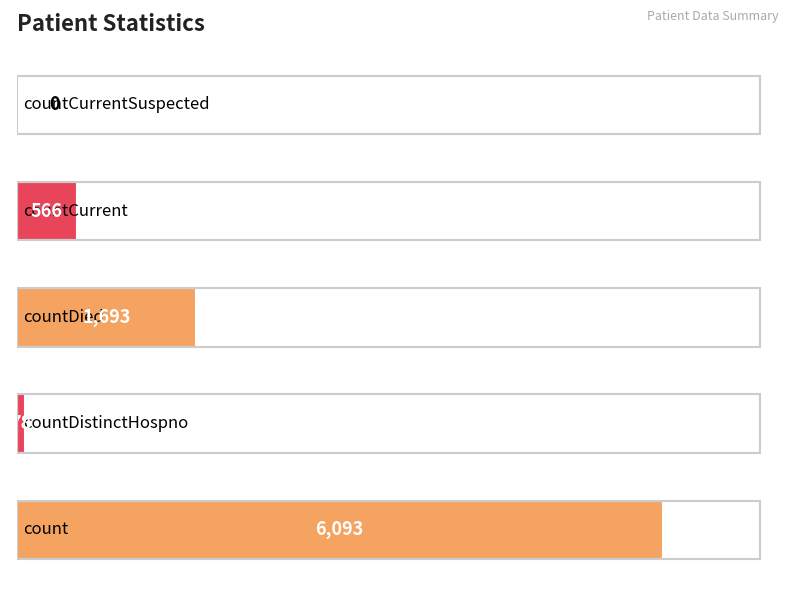

True or false: the data shows 350 at 3.

False